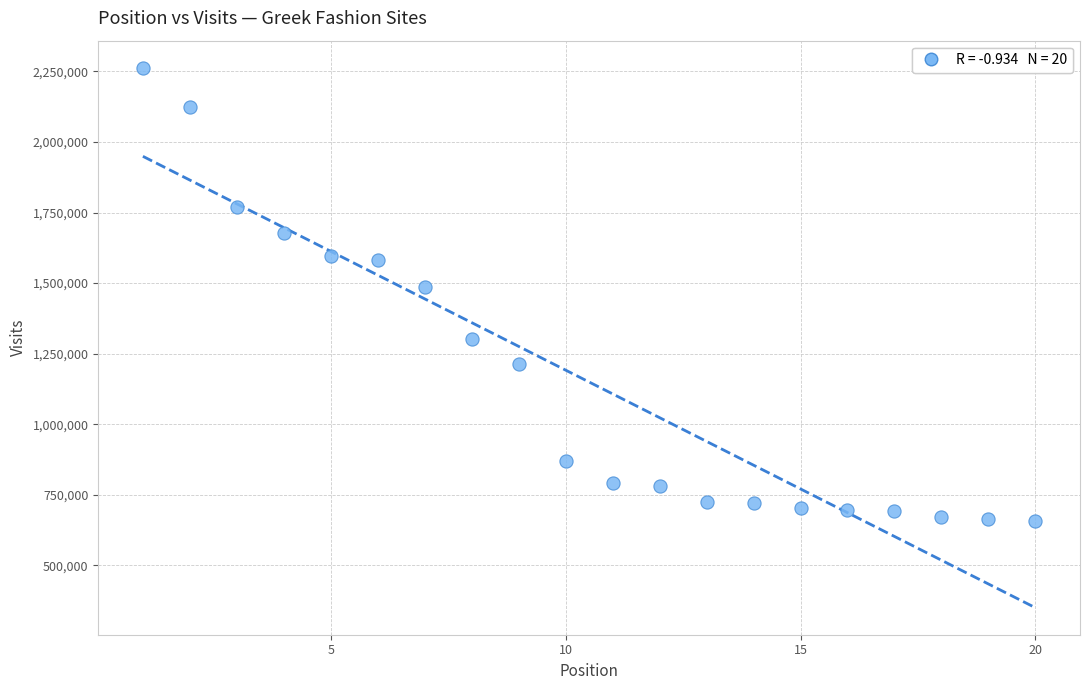

What is the range of Y values (max minus min)?

1605419